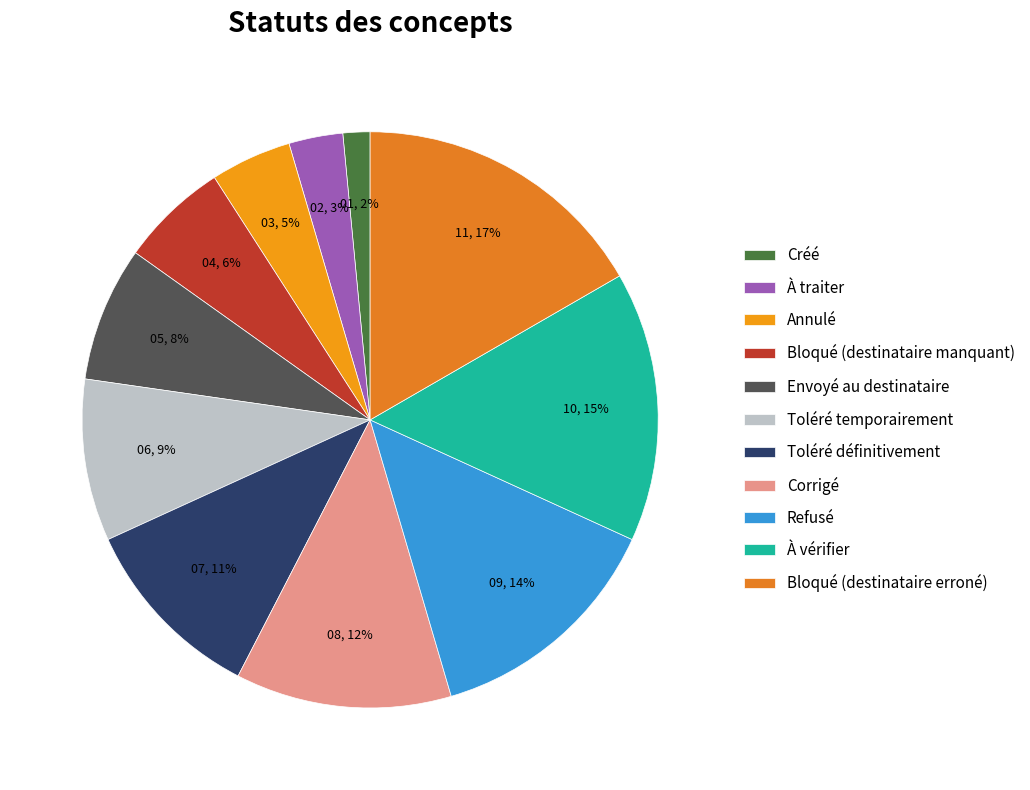

True or false: Refusé accounts for 1% of the total.

False